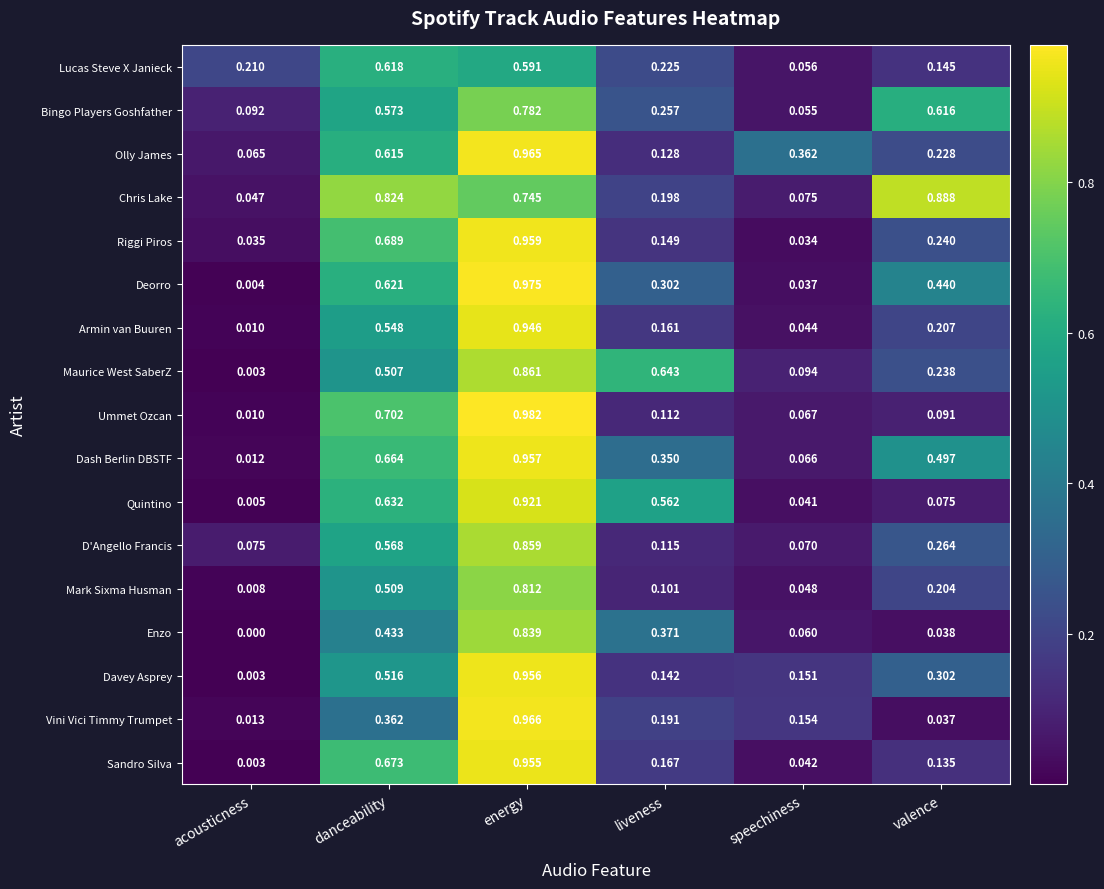

At which category does the chart reach its minimum across all series?

acousticness